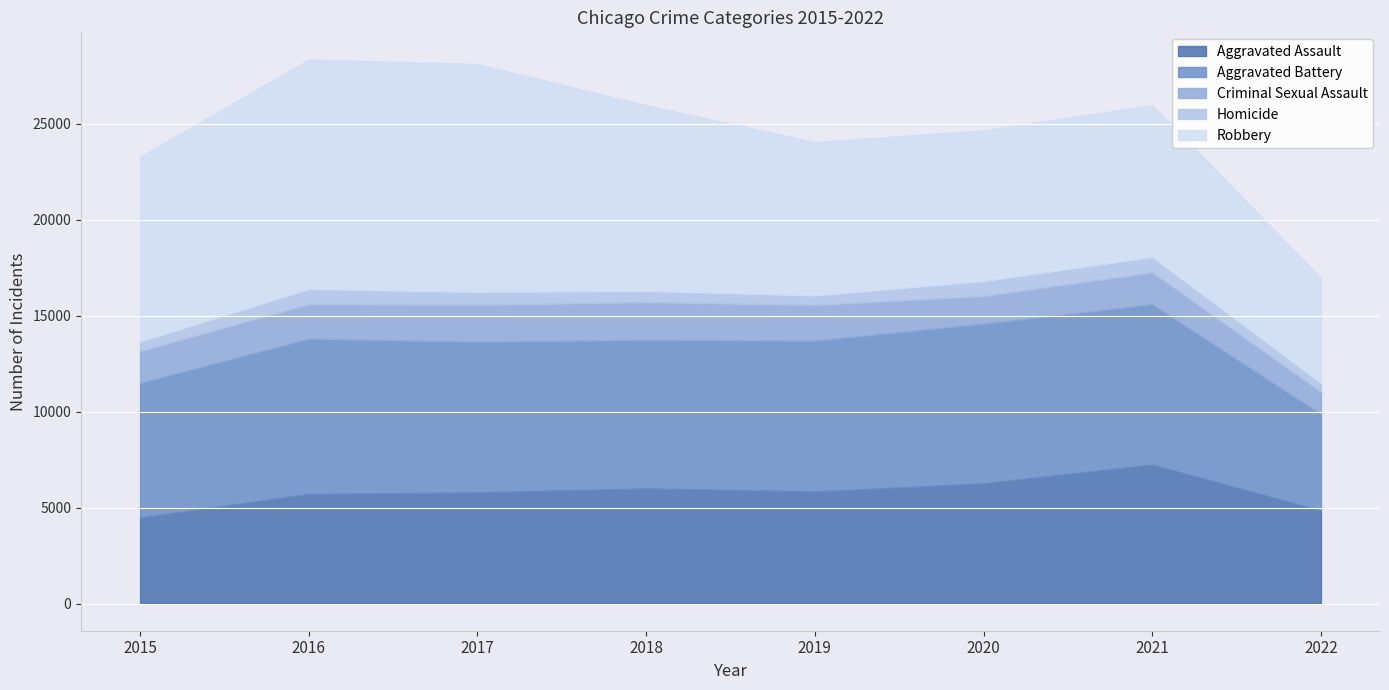

Is it true that Aggravated Assault equals 3629 at 2021?

False